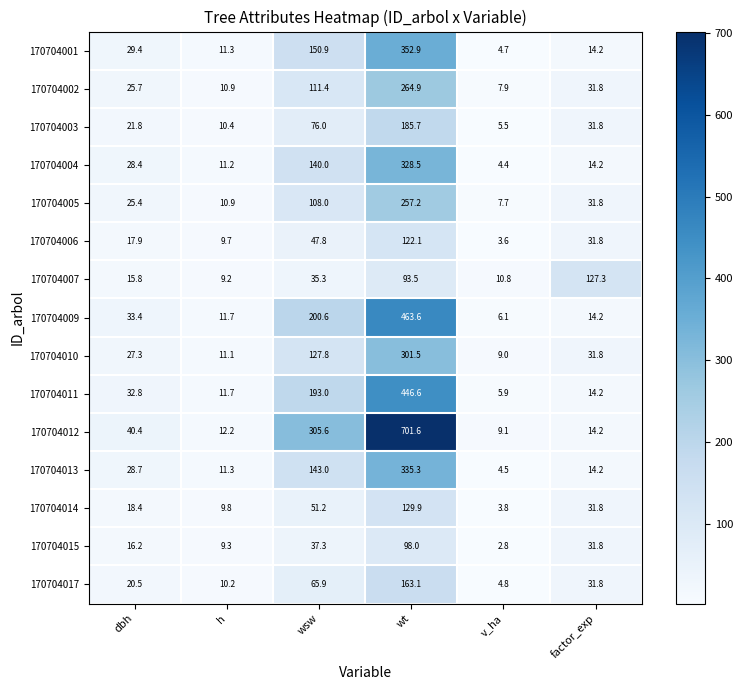

Rank the series by their maximum value, from lowest to highest.

170704015, 170704006, 170704007, 170704014, 170704017, 170704003, 170704005, 170704002, 170704010, 170704004, 170704013, 170704001, 170704011, 170704009, 170704012